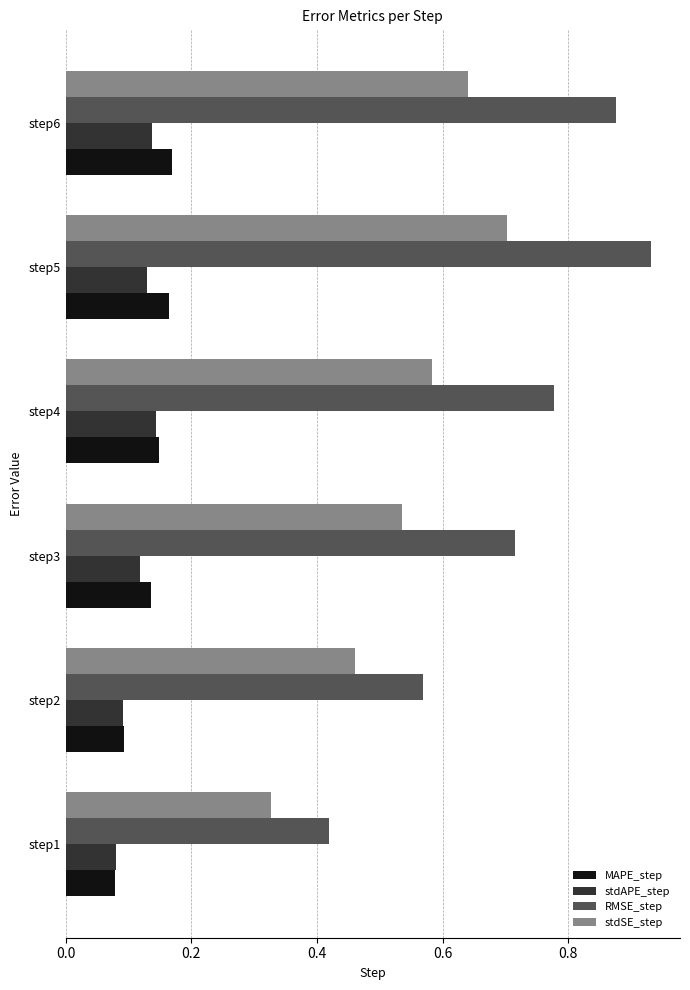

True or false: stdAPE_step has a value of 0.0 at step1.

False